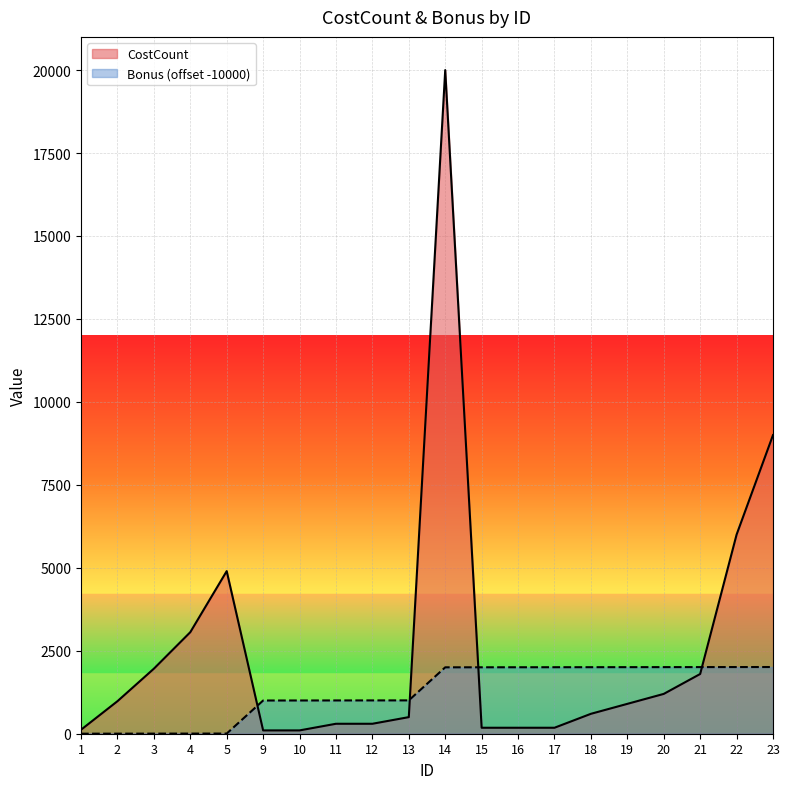

What is the sum of all Bonus values?

25085